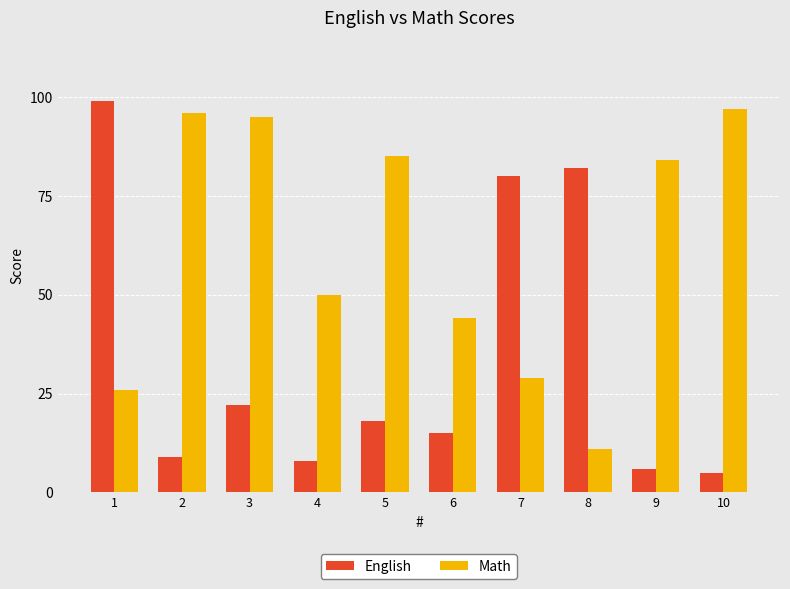

What is the average value of the English series?

34